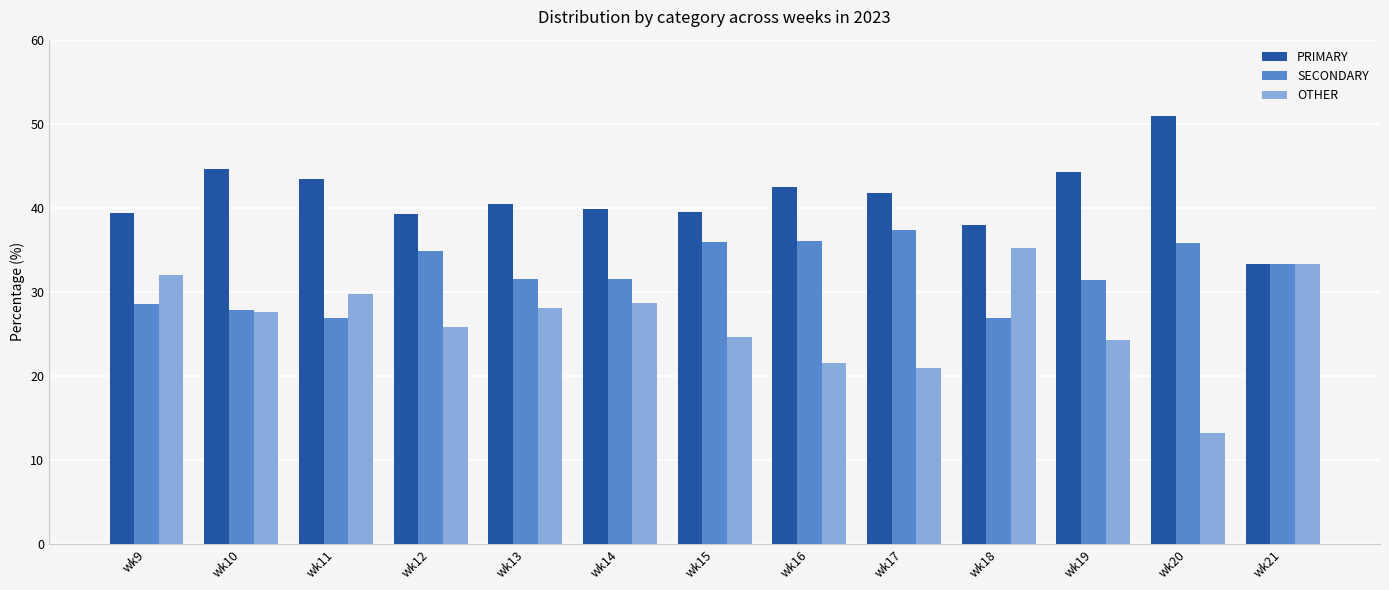

How many bars are there in each group?

3